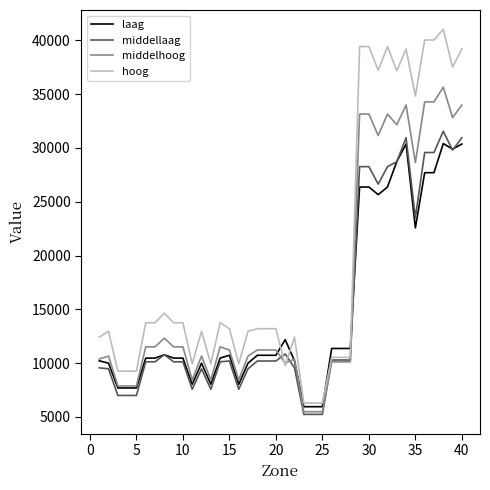

What are all the series names shown in the legend?

laag, middellaag, middelhoog, hoog